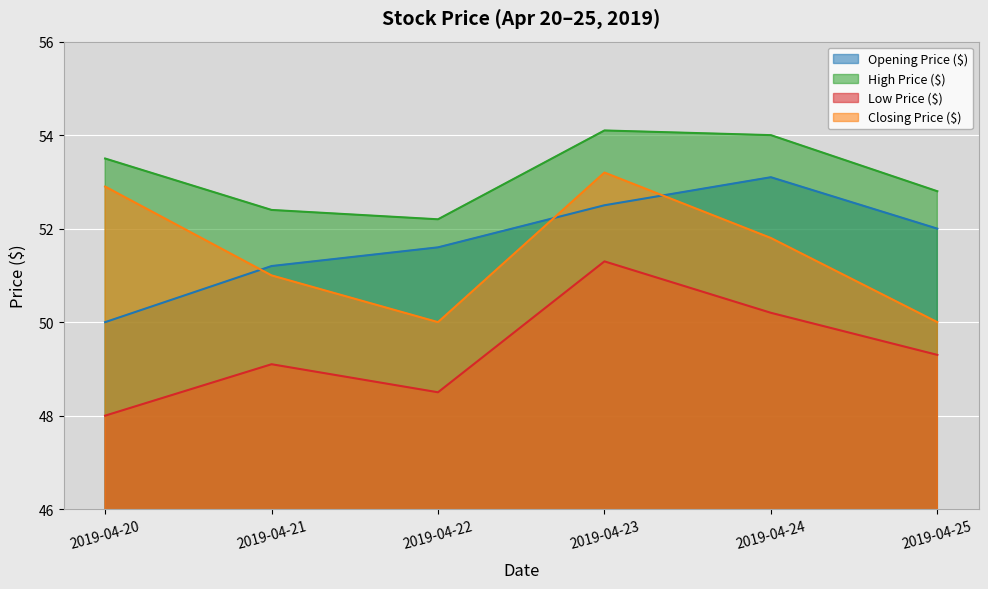

How many lines are shown in the chart?

4